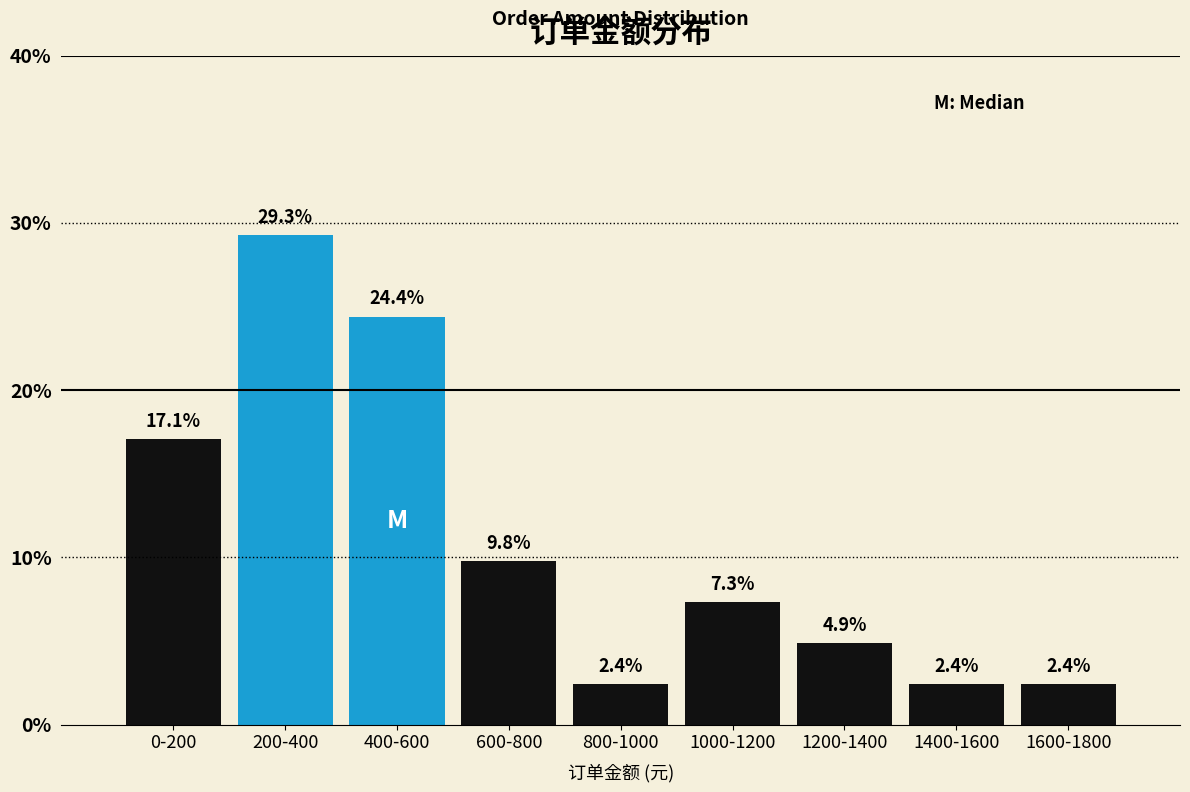

Reading left to right, transcribe all the data shown in this chart.

0-200=17.1	200-400=29.3	400-600=24.4	600-800=9.8	800-1000=2.4	1000-1200=7.3	1200-1400=4.9	1400-1600=2.4	1600-1800=2.4